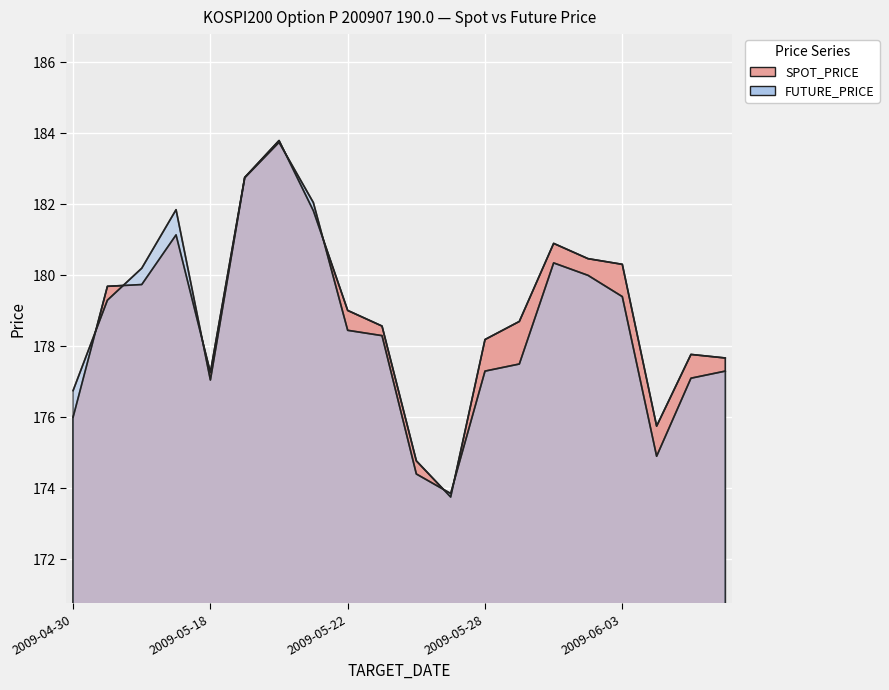

Which category has the highest value in the SPOT_PRICE series?

2009-05-20